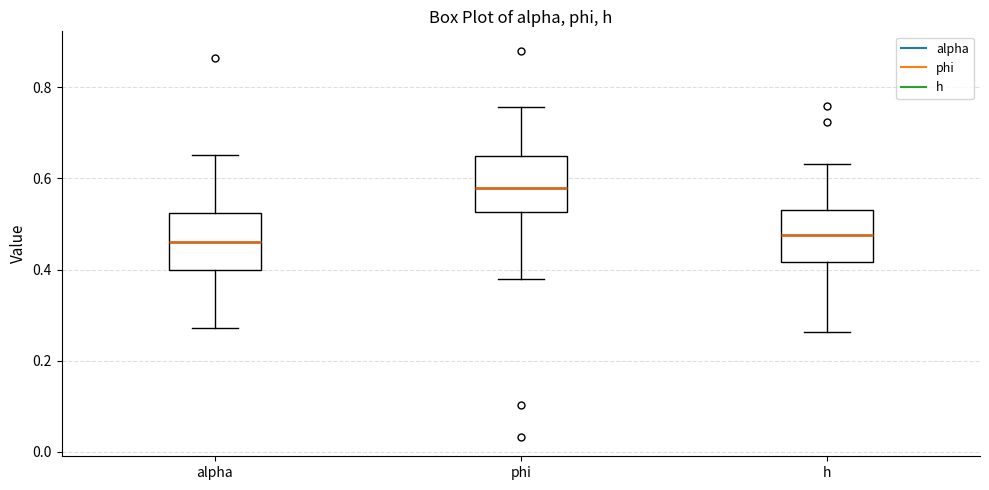

Where does the lower whisker of the box for alpha end on the y-axis? The values are not printed on the chart, so give them approximately, as read against the axis.

0.28